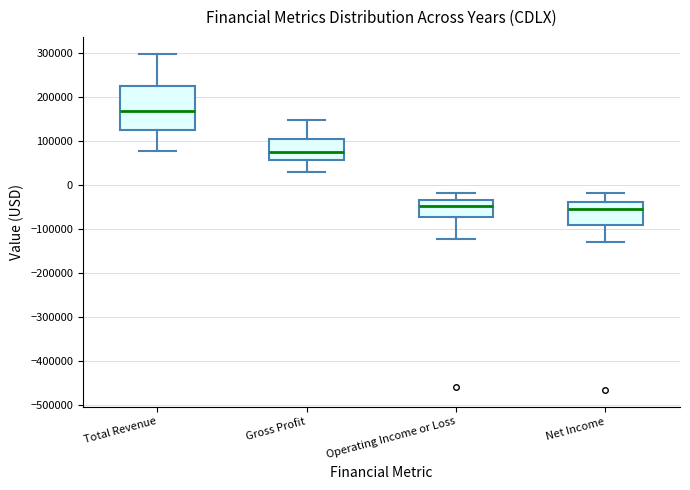

Reading left to right, read every box against the y-axis: the position of its median line, the range the box covers, and the ends of its whiskers. The values are not printed on the chart, so give them approximately, as read against the axis.

Total Revenue: median 170000, box 130000 to 220000, whiskers 80000 to 300000
Gross Profit: median 70000, box 60000 to 100000, whiskers 30000 to 150000
Operating Income or Loss: median -50000, box -70000 to -30000, whiskers -120000 to -20000
Net Income: median -50000, box -90000 to -40000, whiskers -130000 to -20000